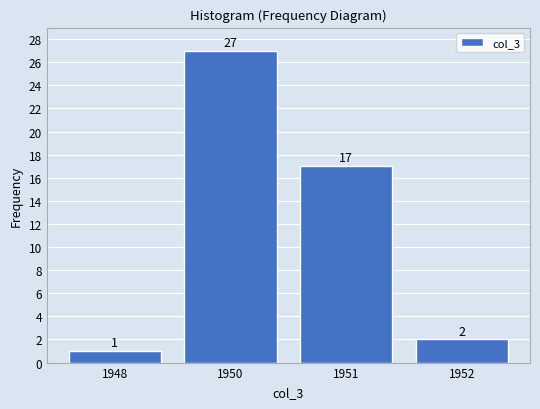

Reading right to left, list all the values displayed in this chart.

1952=2	1951=17	1950=27	1948=1